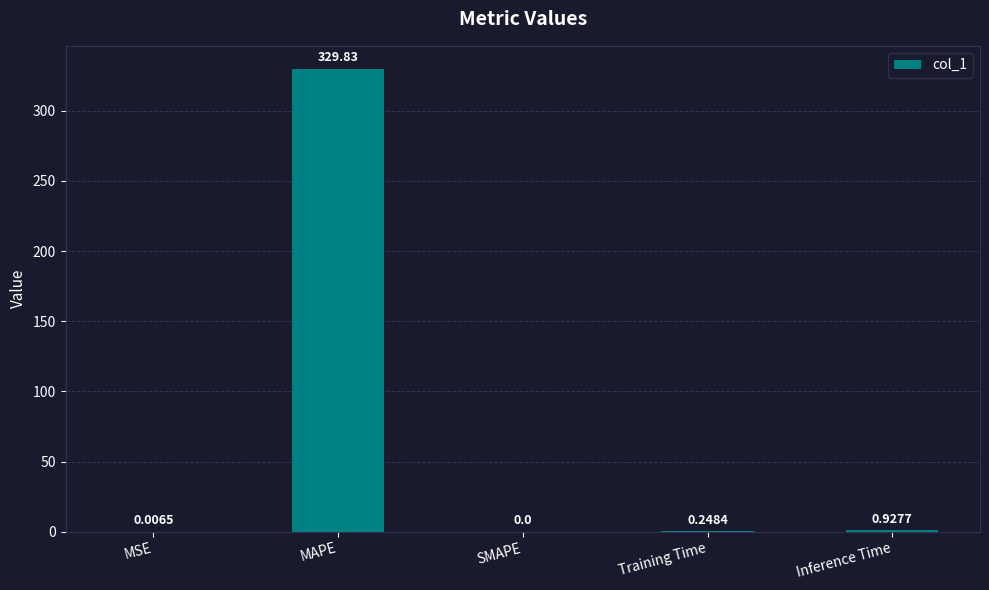

The value at MSE is 0.0. True or false?

True